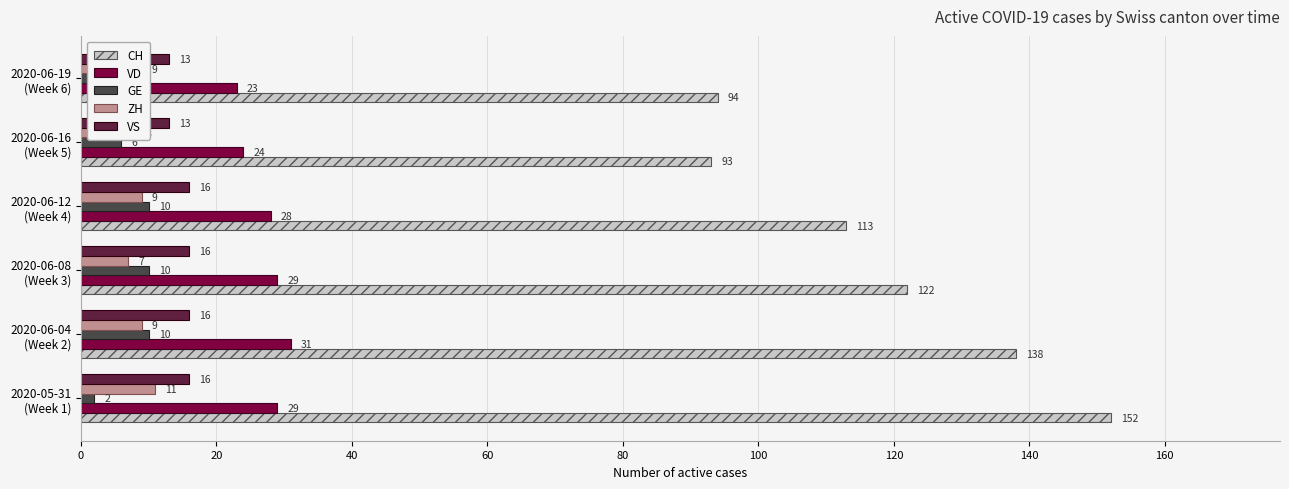

Which series has the widest spread of values?

CH